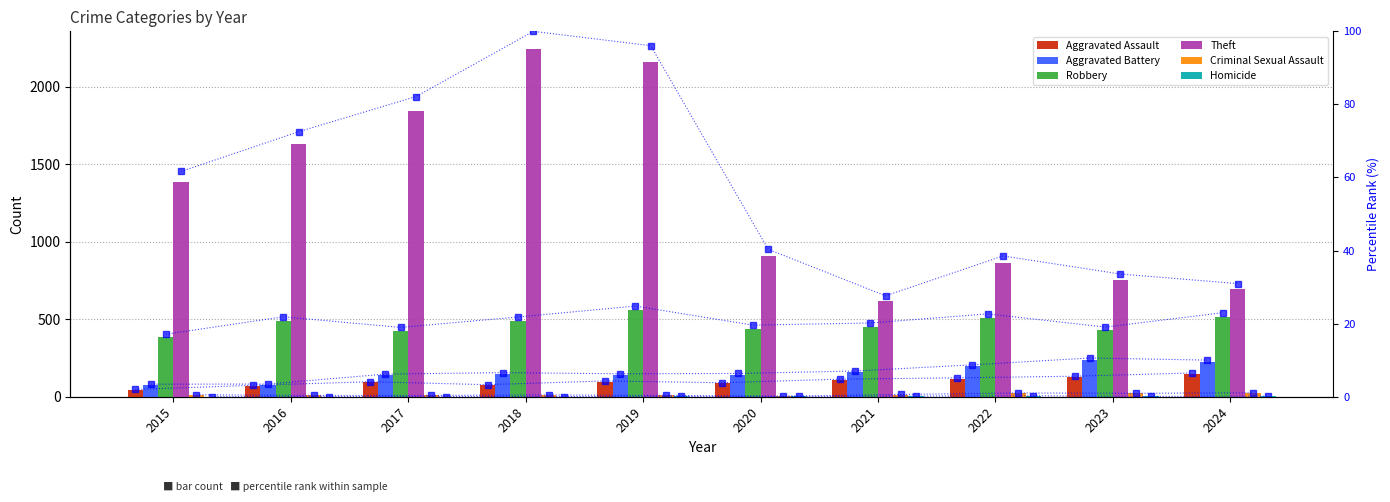

Rank the categories by Aggravated Assault value from lowest to highest.

2015, 2016, 2018, 2020, 2017, 2019, 2021, 2022, 2023, 2024